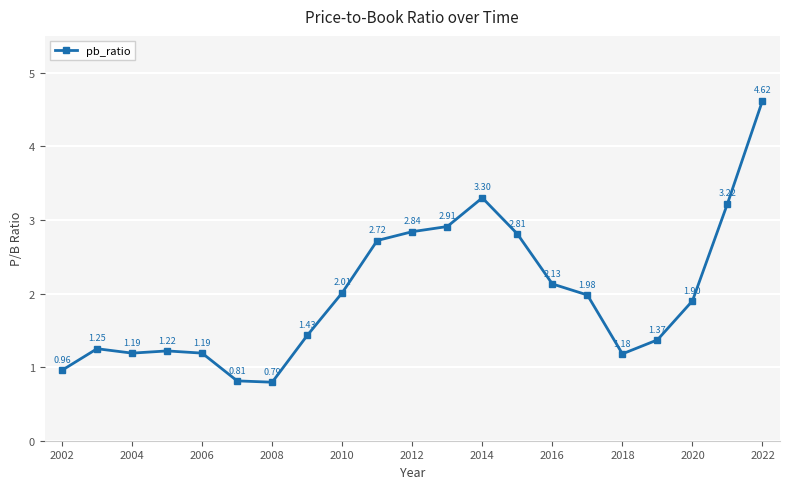

What is the difference between the maximum and minimum values?

3.8